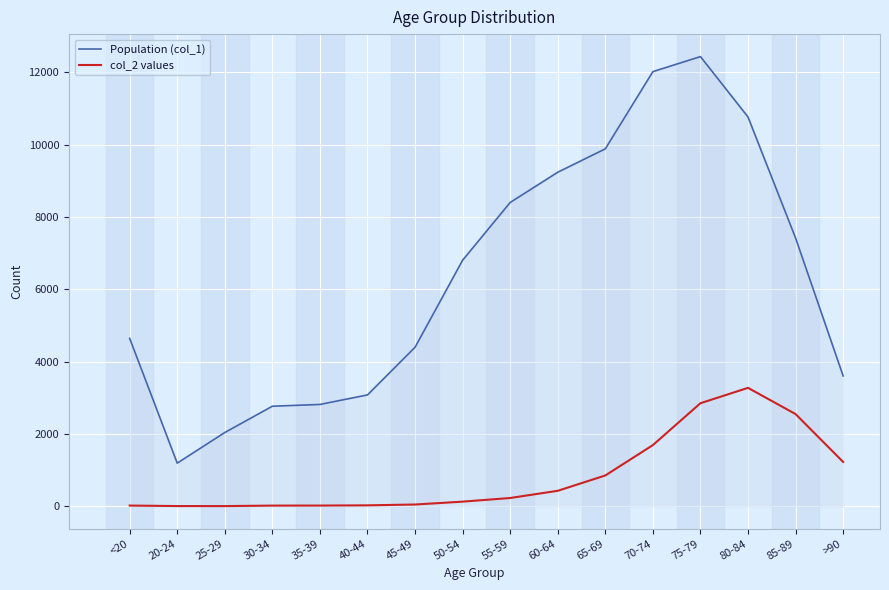

What is the total value across all series at 75-79?

15282